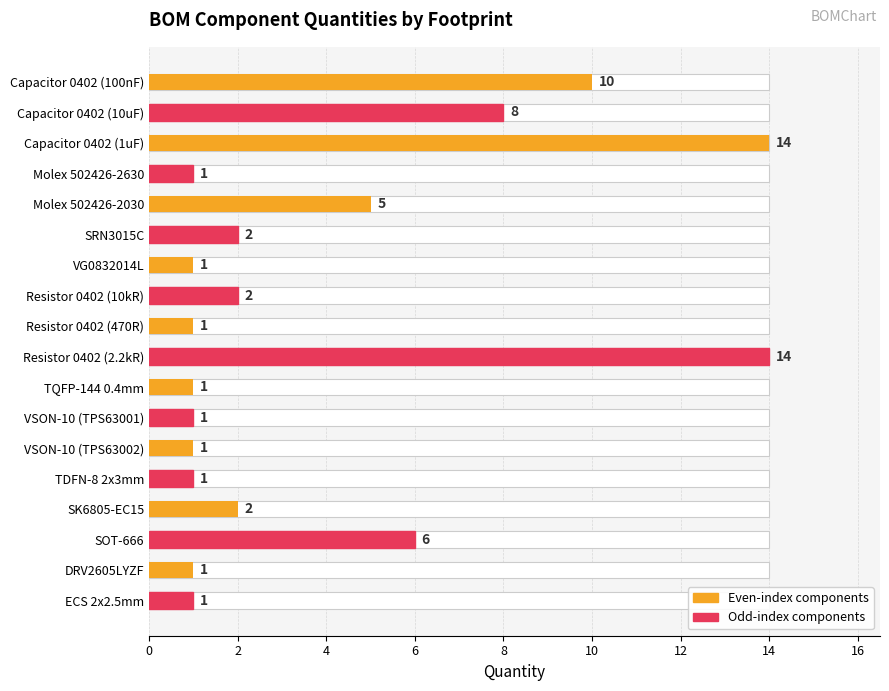

Count the number of data series in this chart.

1